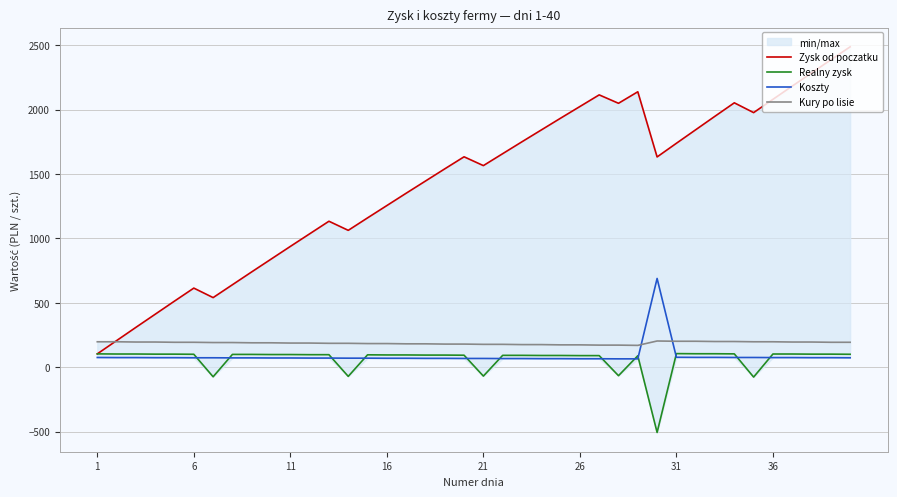

At how many categories does at least one series exceed 1471?

22